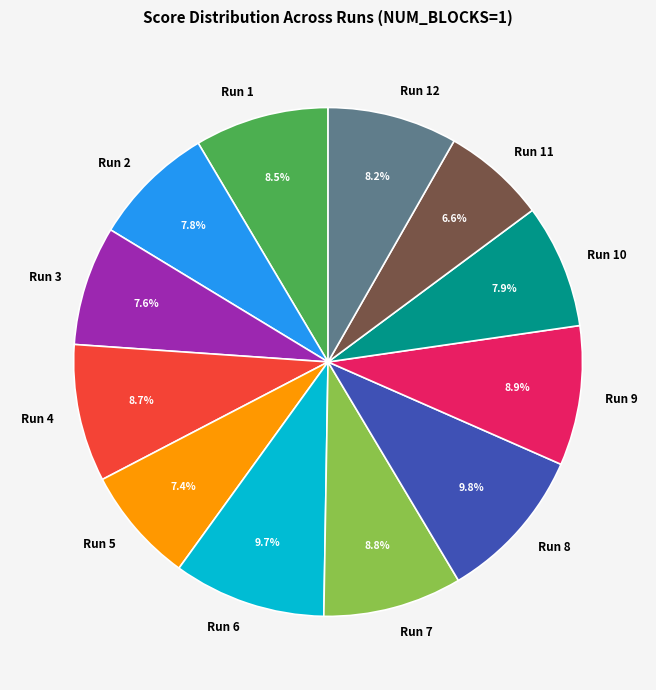

Approximately how many times larger is the value at Run 2 compared to Run 3?

1.0